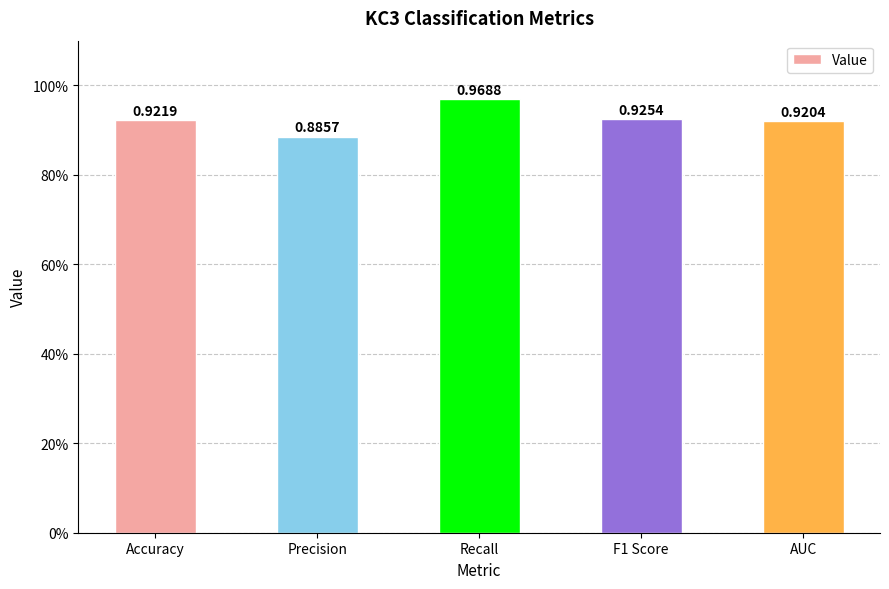

Does the chart contain any negative values?

No